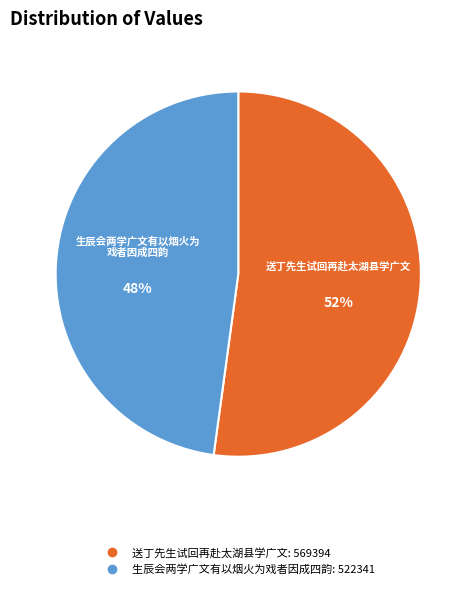

Approximately how many times larger is the value at 生辰会两学广文有以烟火为戏者因成四韵 compared to 送丁先生试回再赴太湖县学广文?

0.9